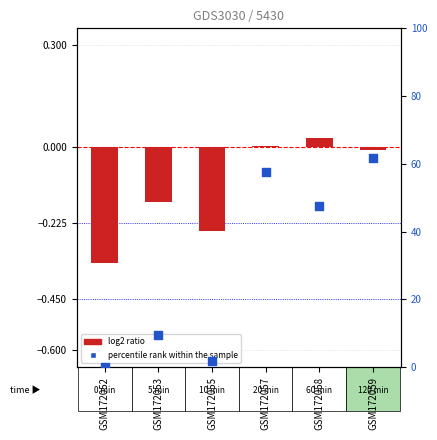

What is the total value across all series at GSM172052?

-0.3